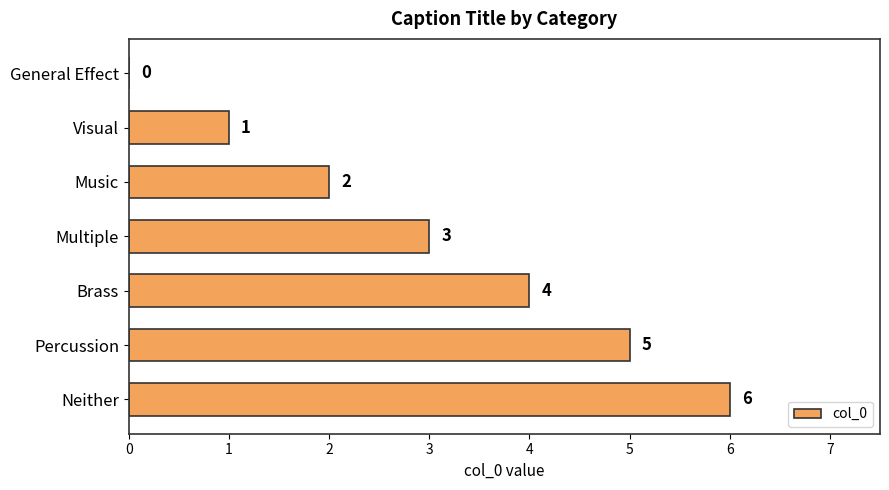

What is the sum of the values at Visual and Music?

3